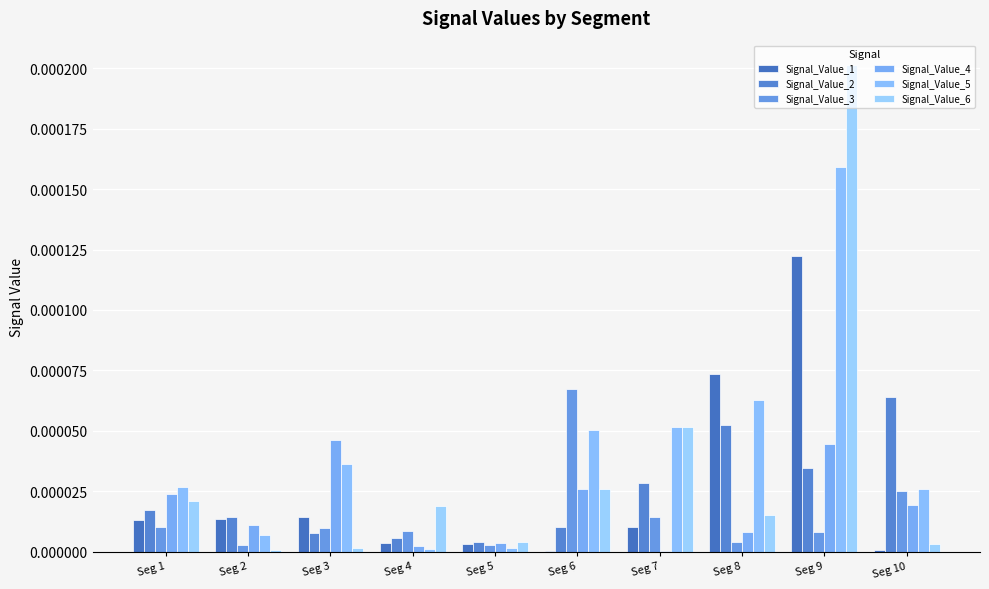

What are all the series names shown in the legend?

Signal_Value_1, Signal_Value_2, Signal_Value_3, Signal_Value_4, Signal_Value_5, Signal_Value_6